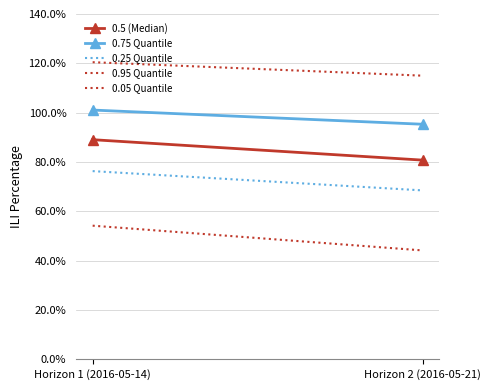

Rank the series by their maximum value, from lowest to highest.

0.05 Quantile, 0.25 Quantile, 0.5 (Median), 0.75 Quantile, 0.95 Quantile